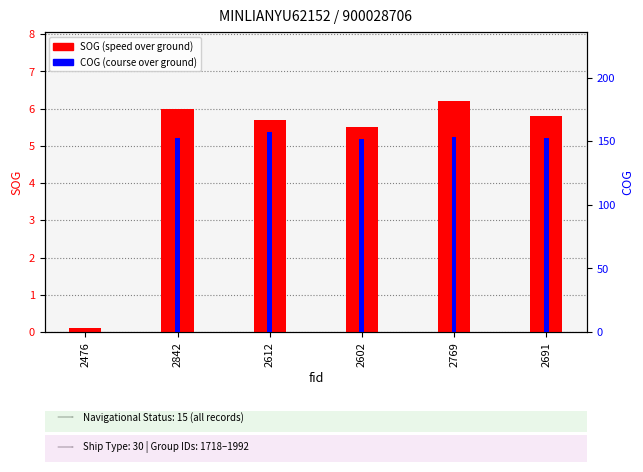

Reading left to right, what are all the values shown in this chart?

SOG: 2476=0.1	2842=6.0	2612=5.7	2602=5.5	2769=6.2	2691=5.8
COG (percentile): 2476=0.0	2842=152.2	2612=157.3	2602=152.1	2769=153.1	2691=152.5